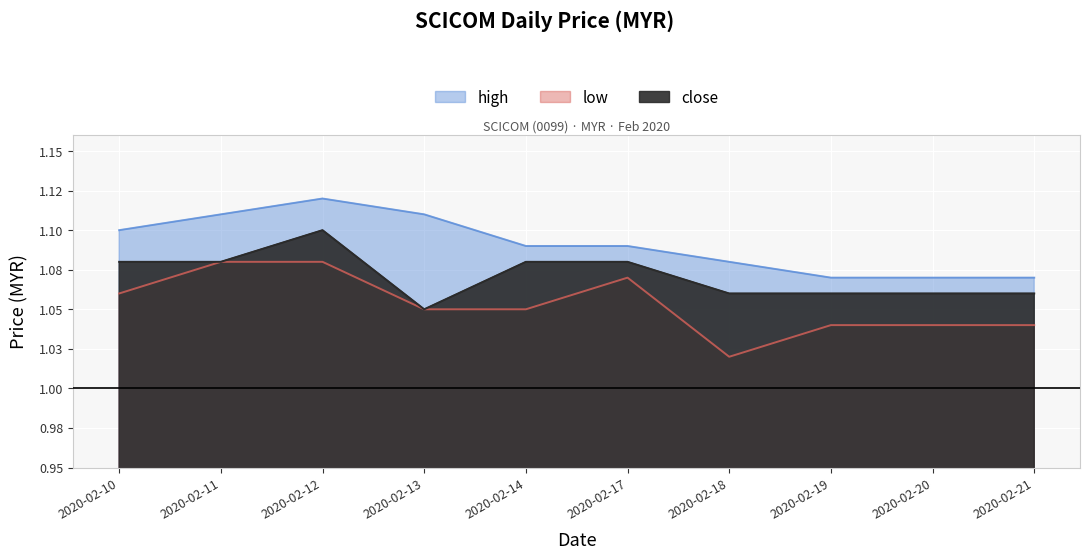

At how many categories does at least one series exceed 1?

10